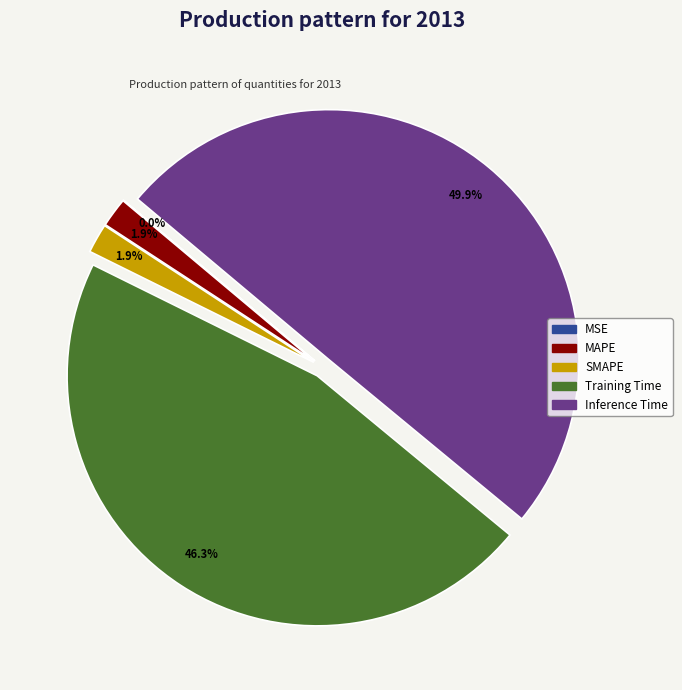

Which slice is the smallest?

MSE